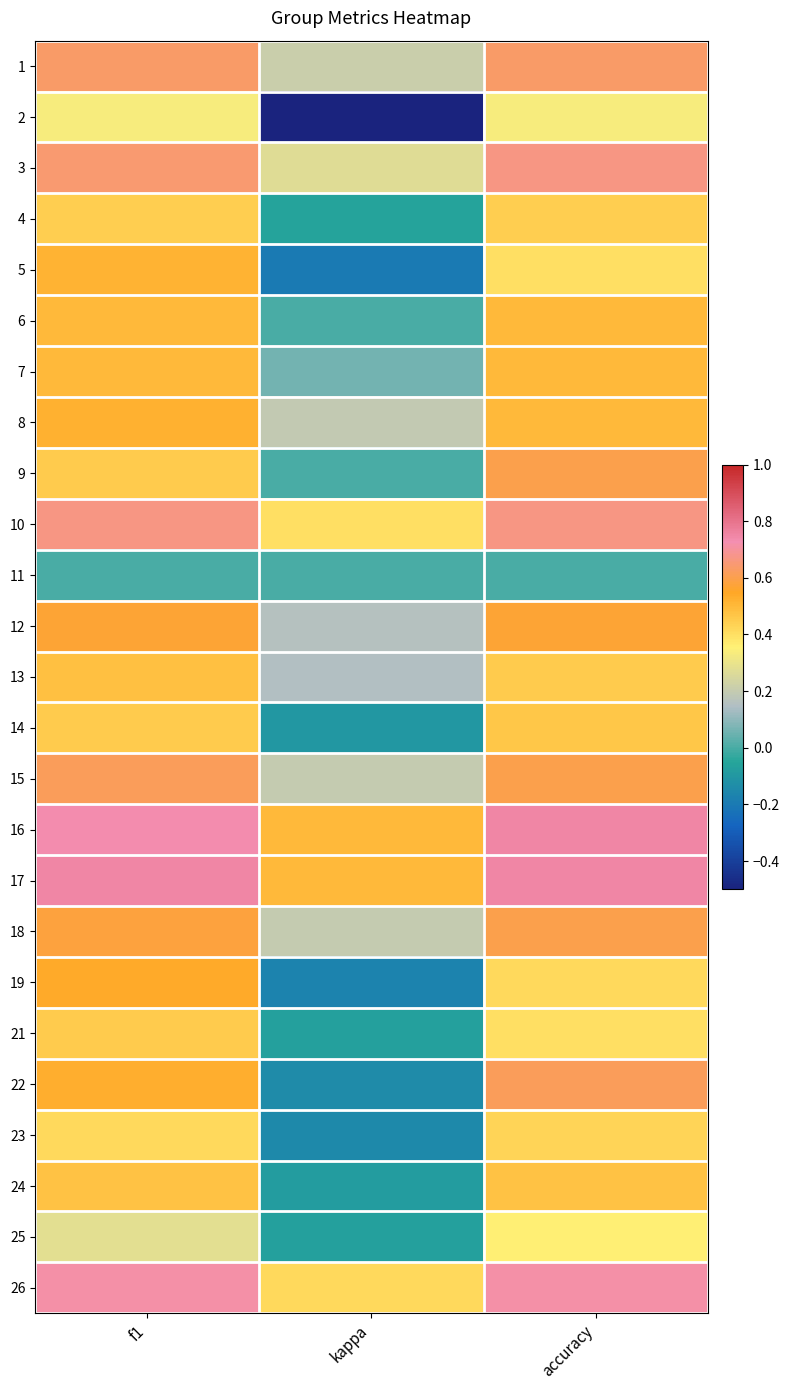

Between accuracy and kappa, which is larger?

accuracy